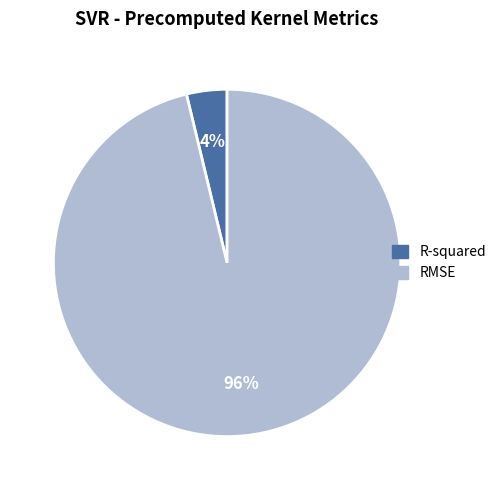

To the nearest percent, what percentage of the pie is RMSE?

96%